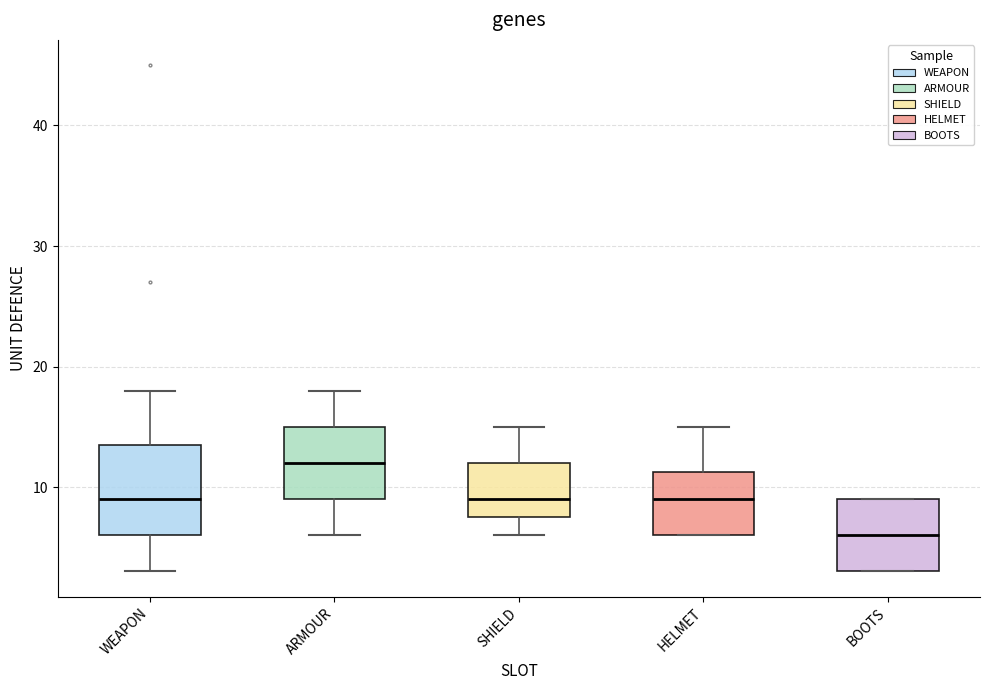

Where does the median line of the box for WEAPON sit on the y-axis? The values are not printed on the chart, so give them approximately, as read against the axis.

9